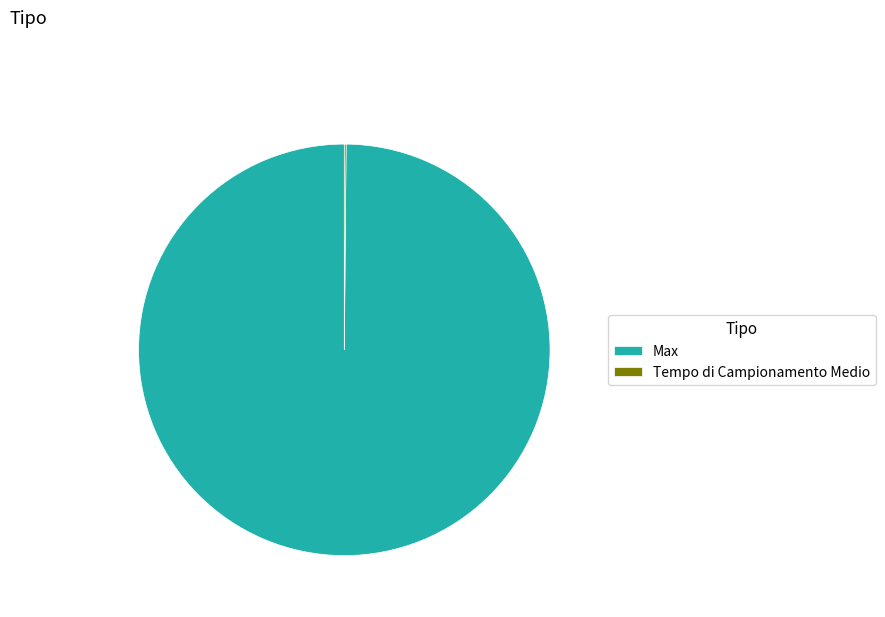

Which category has the biggest portion of the pie?

Max